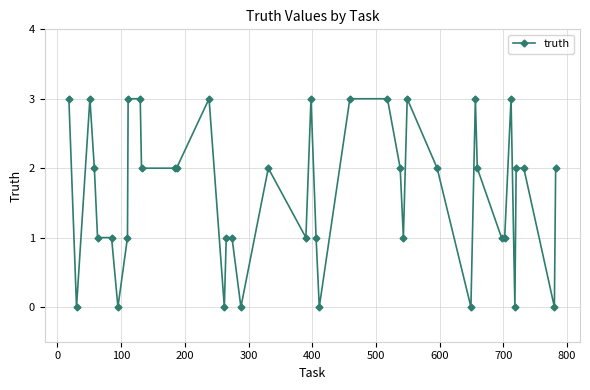

How many lines are shown in the chart?

1